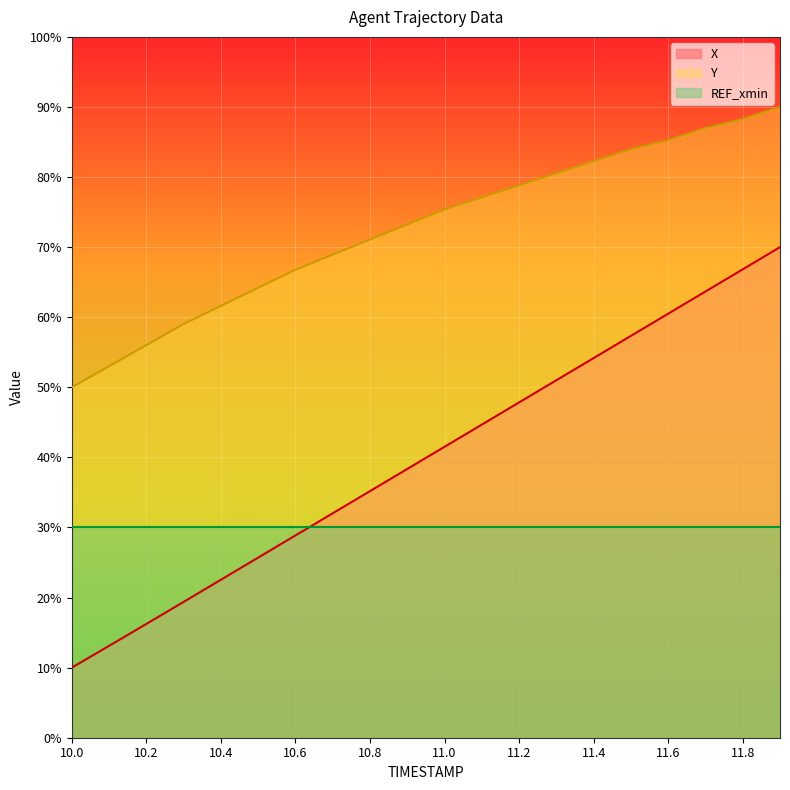

The Y series shows 49.3 at 11.3. True or false?

False